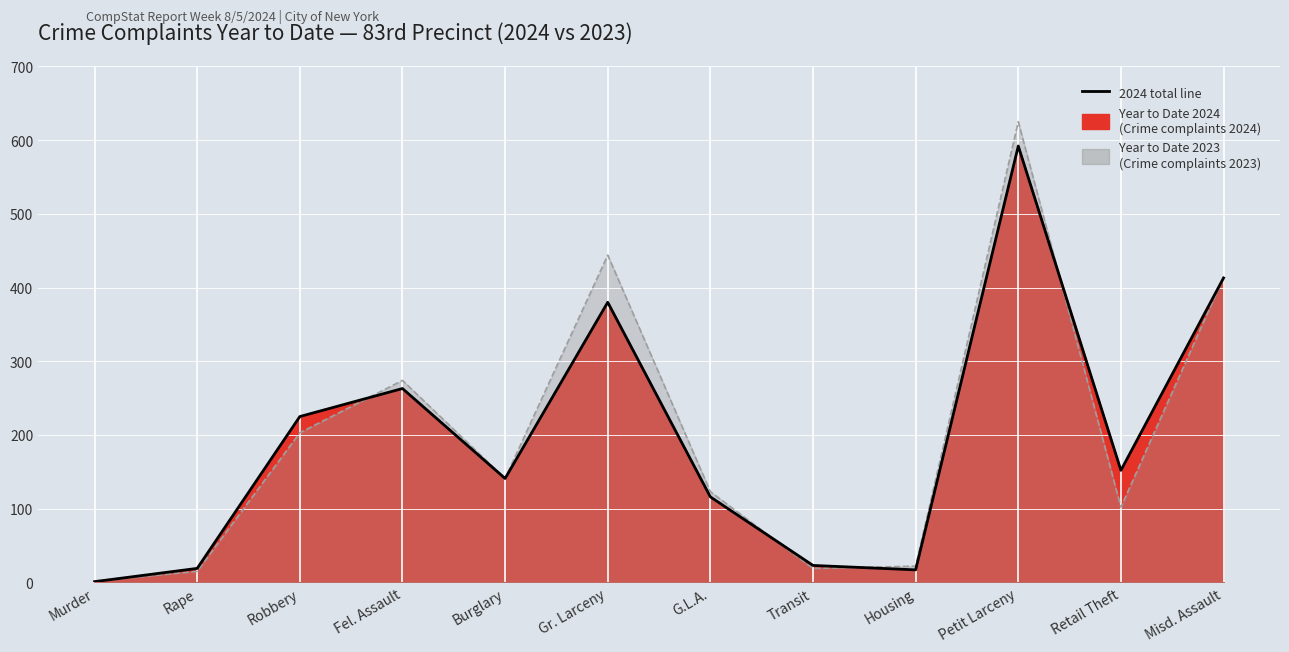

What is the average value?

195